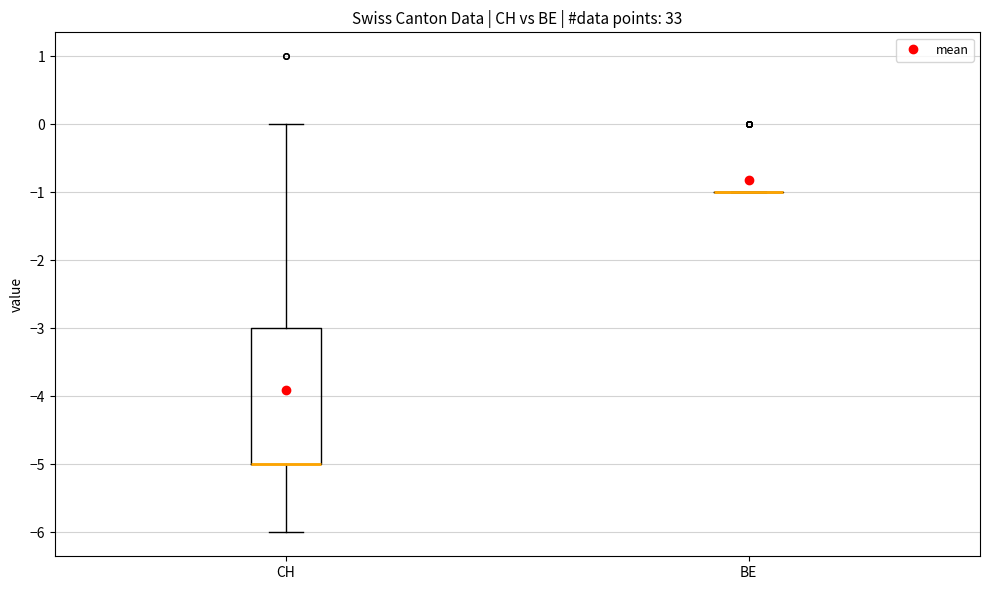

Which box is the tallest, from its lower edge to its upper edge?

CH